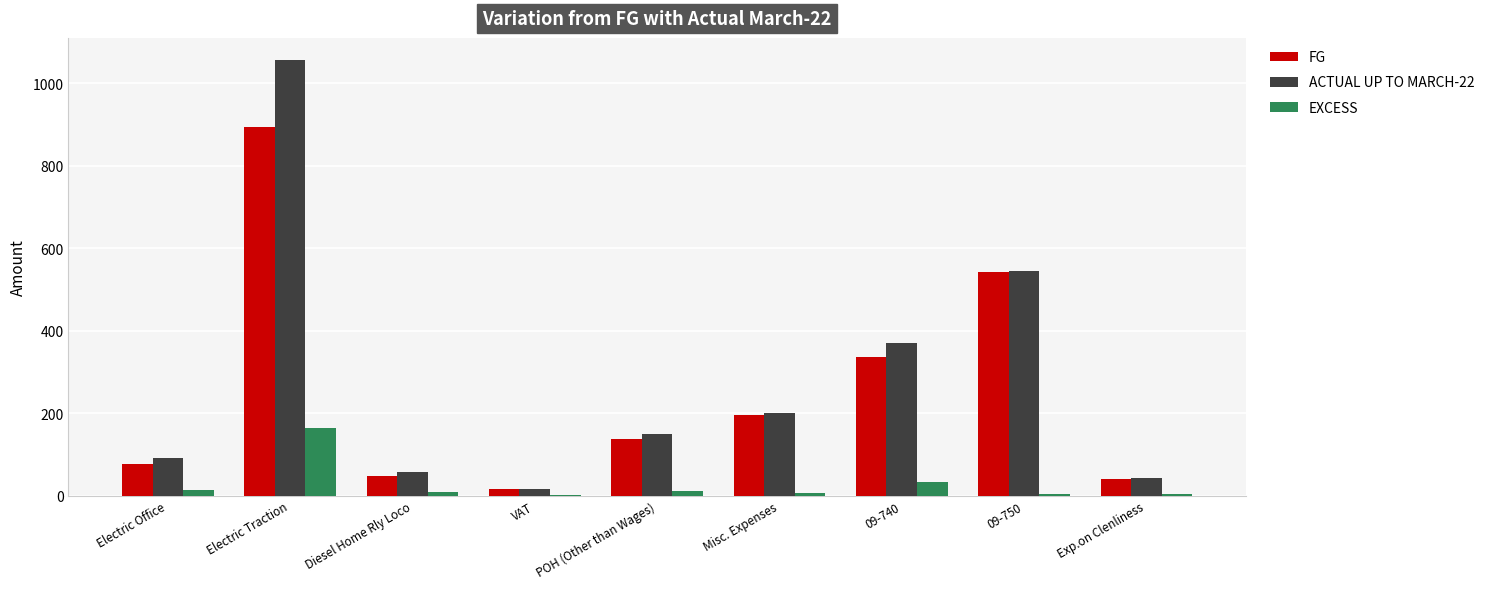

Is the value of EXCESS at POH (Other than Wages) greater than the value of ACTUAL UP TO MARCH-22 at 09-740?

No